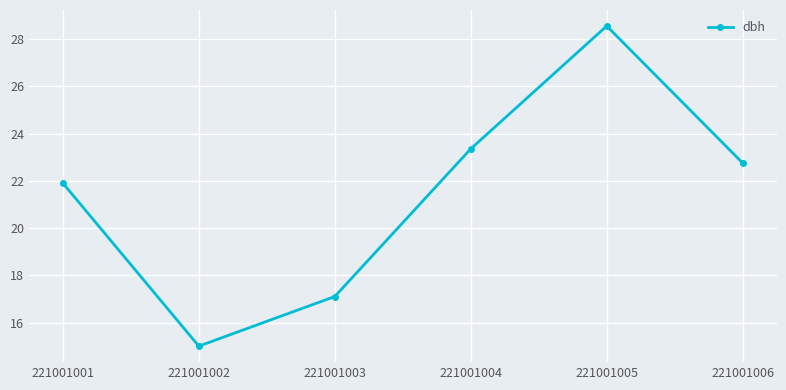

What is the value of the 2nd point from the left?

15.0